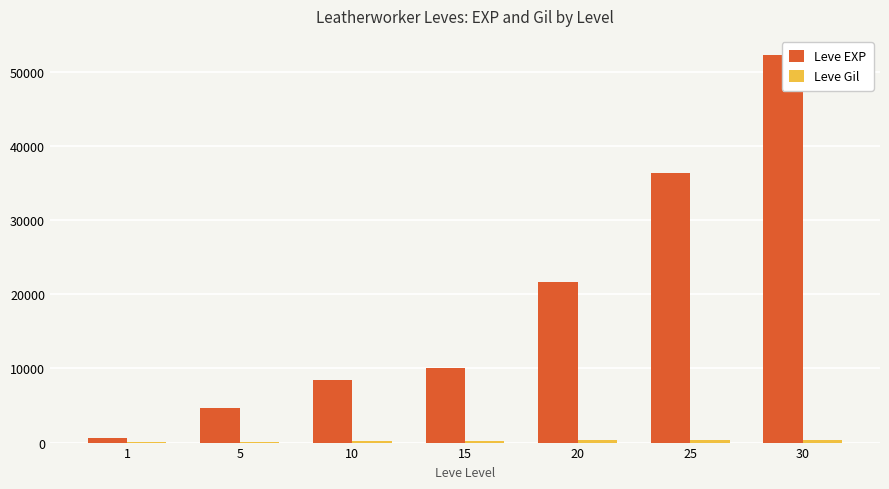

Which label corresponds to the largest value in the chart?

30